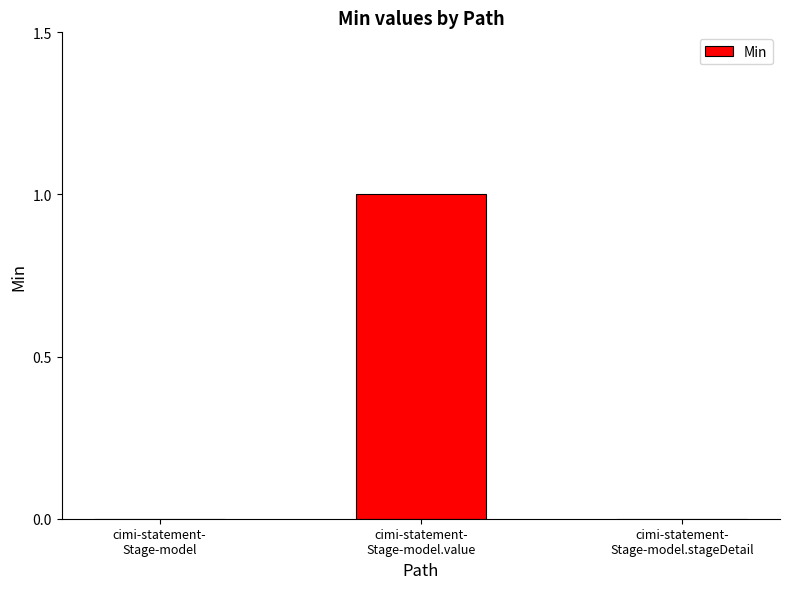

What is the change in value from cimi-statement-
Stage-model.value to cimi-statement-
Stage-model.stageDetail?

-1